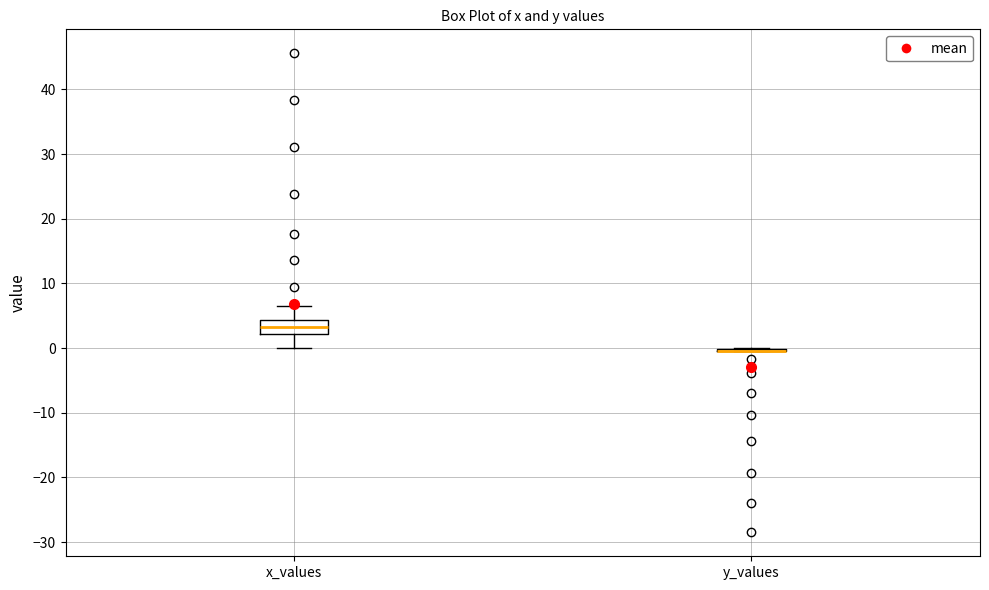

Reading left to right, read every box against the y-axis: the position of its median line, the range the box covers, and the ends of its whiskers. The values are not printed on the chart, so give them approximately, as read against the axis.

x_values: median 3, box 2 to 4, whiskers 0 to 7
y_values: box collapsed to a line at 0, whiskers 0 to 0